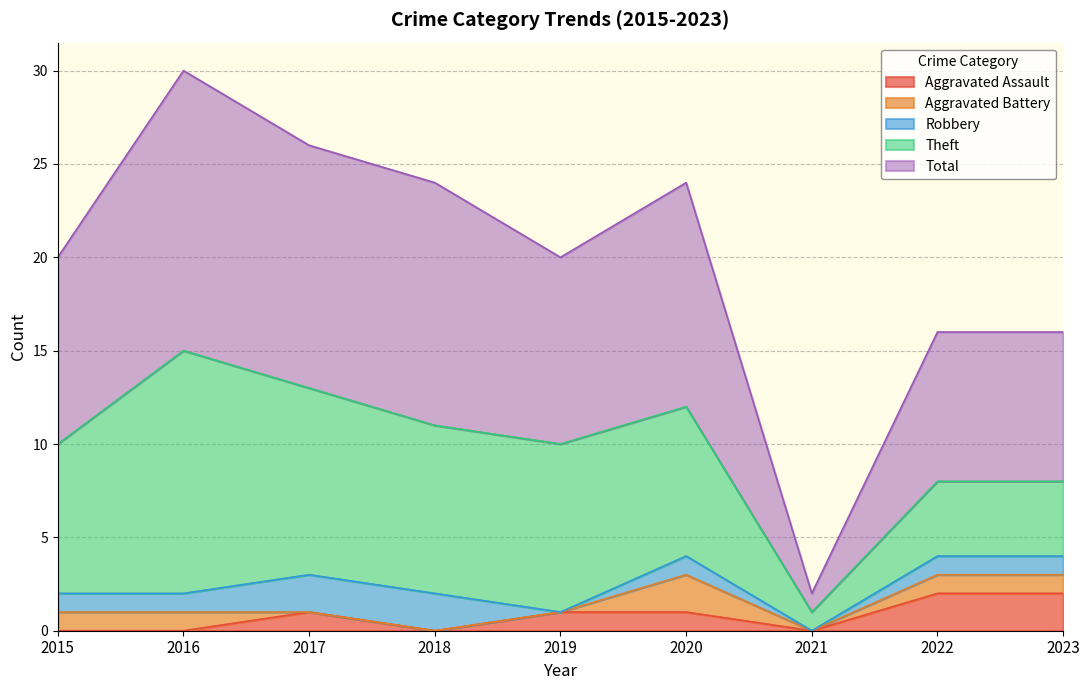

Reading left to right, what are all the values shown in this chart?

Aggravated Assault: 0	0	1	0	1	1	0	2	2
Aggravated Battery: 1	1	0	0	0	2	0	1	1
Robbery: 1	1	2	2	0	1	0	1	1
Theft: 8	13	10	9	9	8	1	4	4
Total: 10	15	13	13	10	12	1	8	8